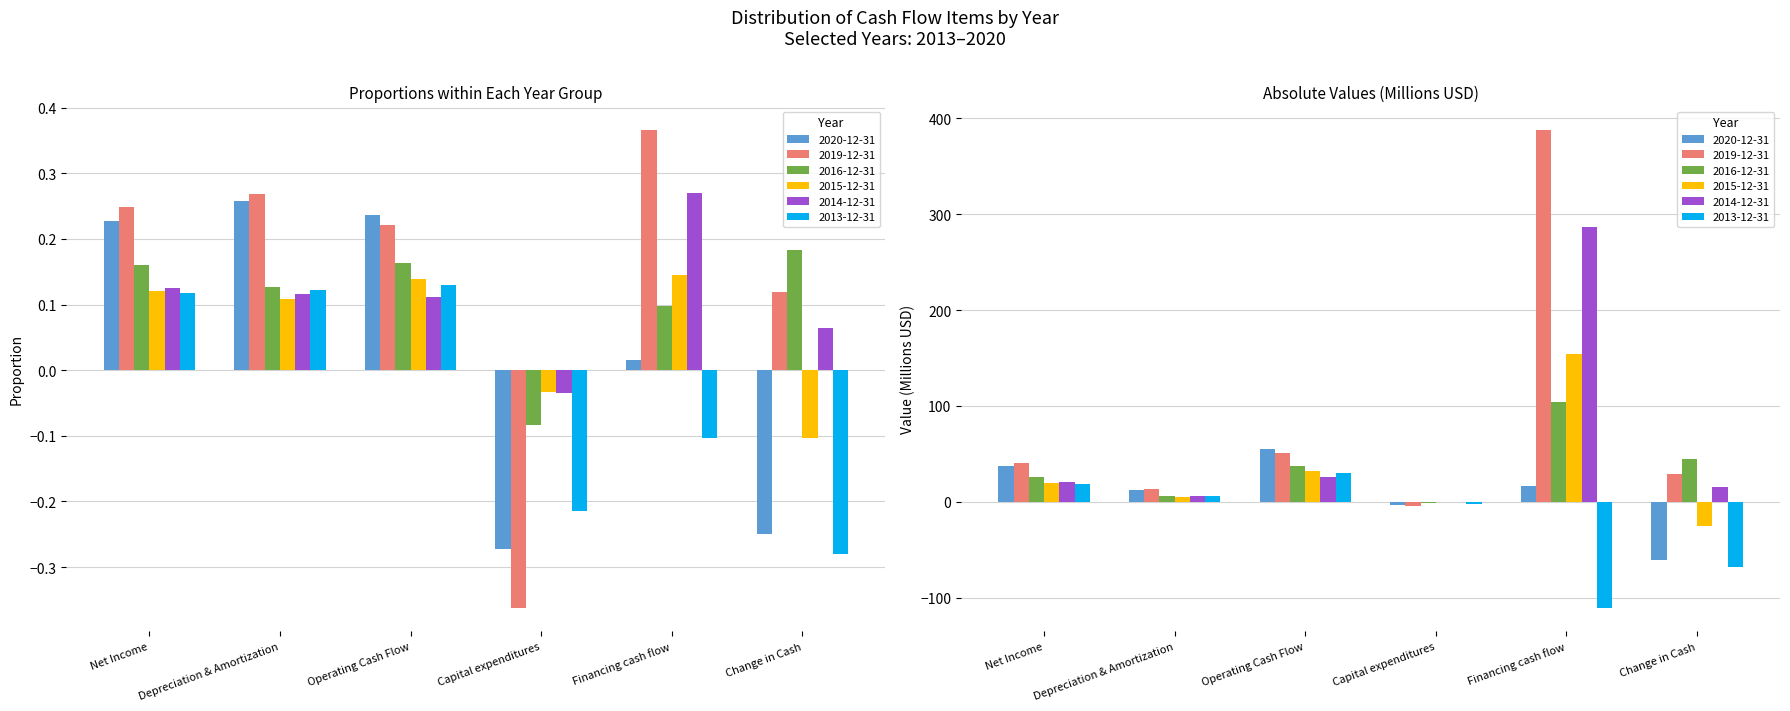

How many values in the 2020-12-31 series exceed 16?

3